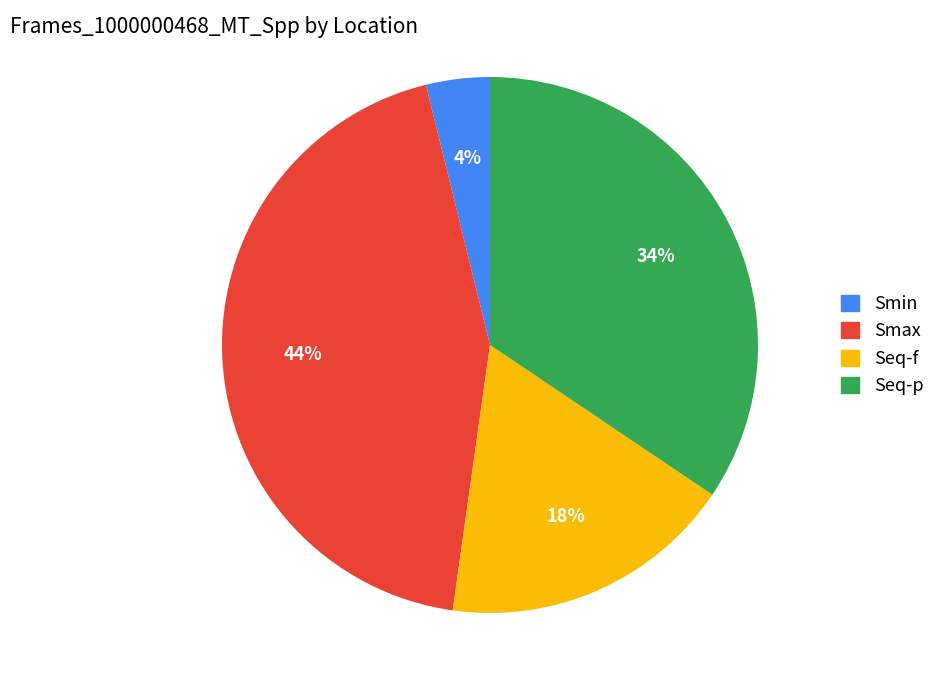

To the nearest percent, what is the difference between the Smax and Seq-p slice percentages?

10%